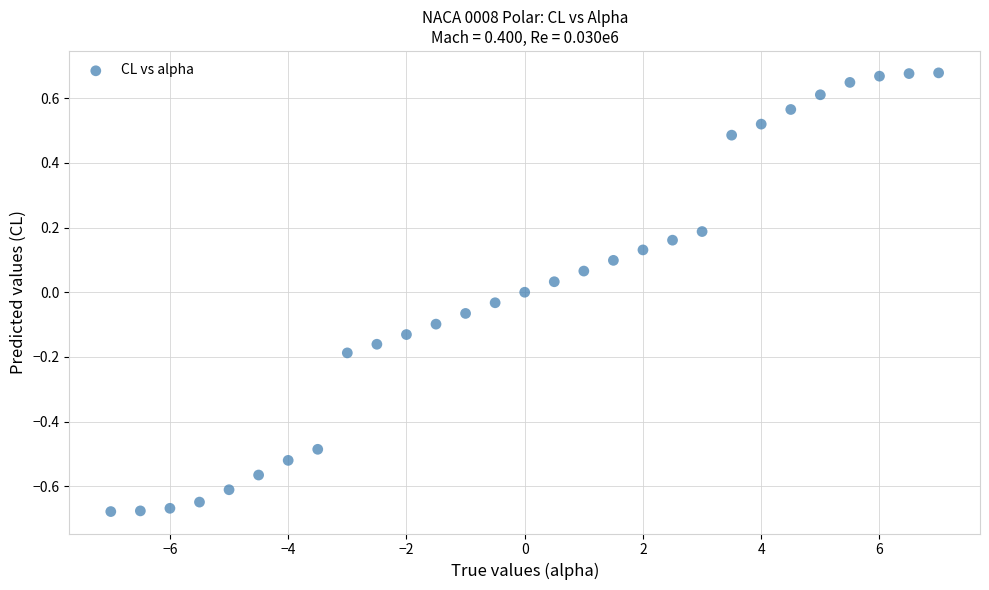

What is the range of X values (max minus min)?

14.0